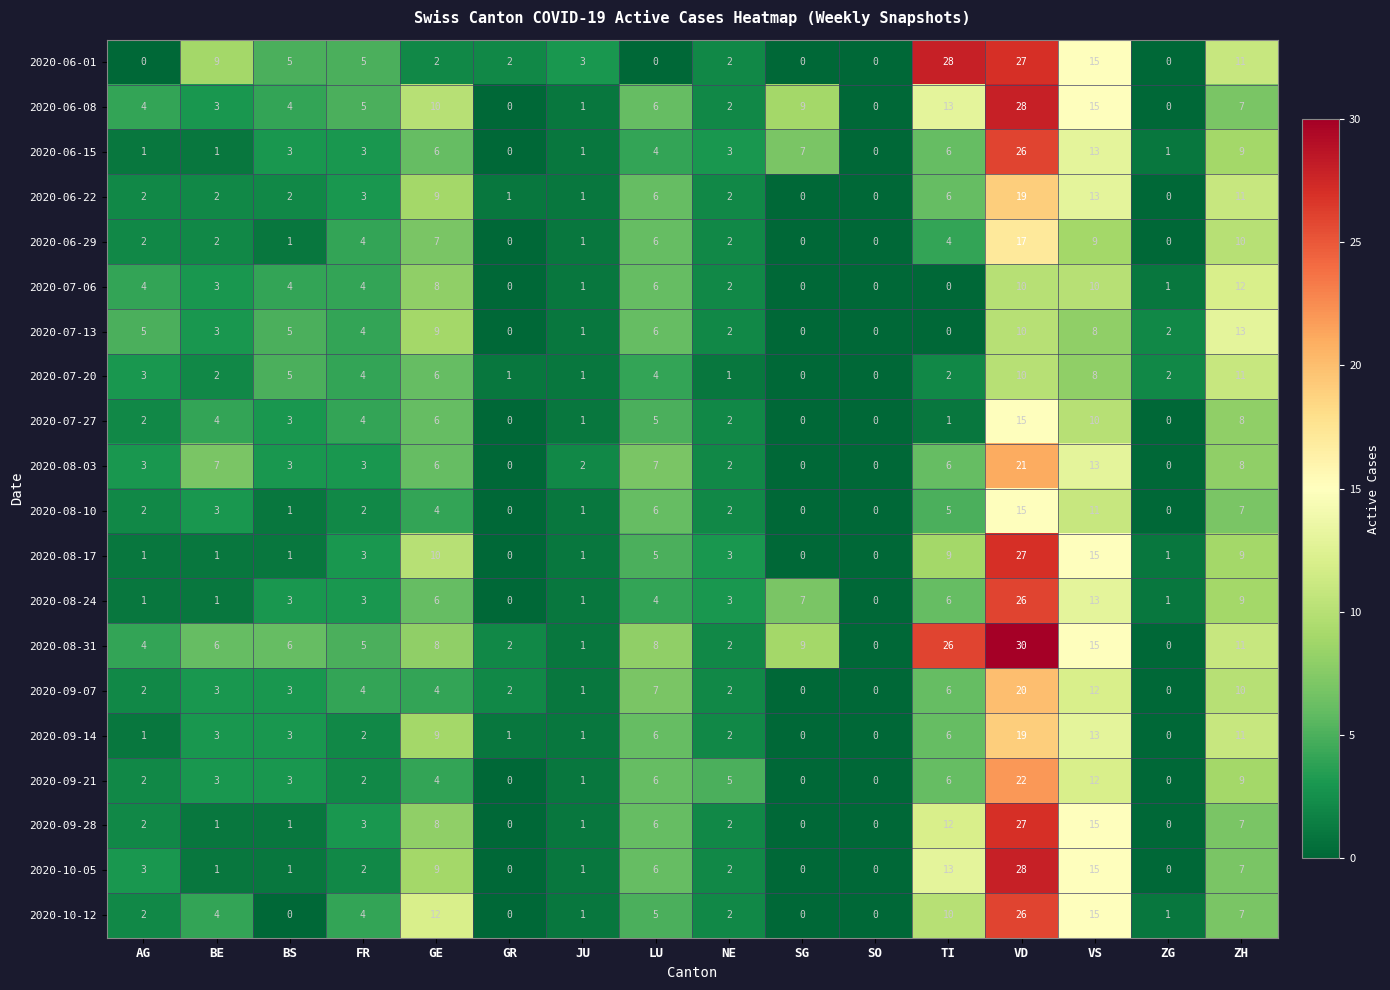

How many categories are shown in the chart?

16